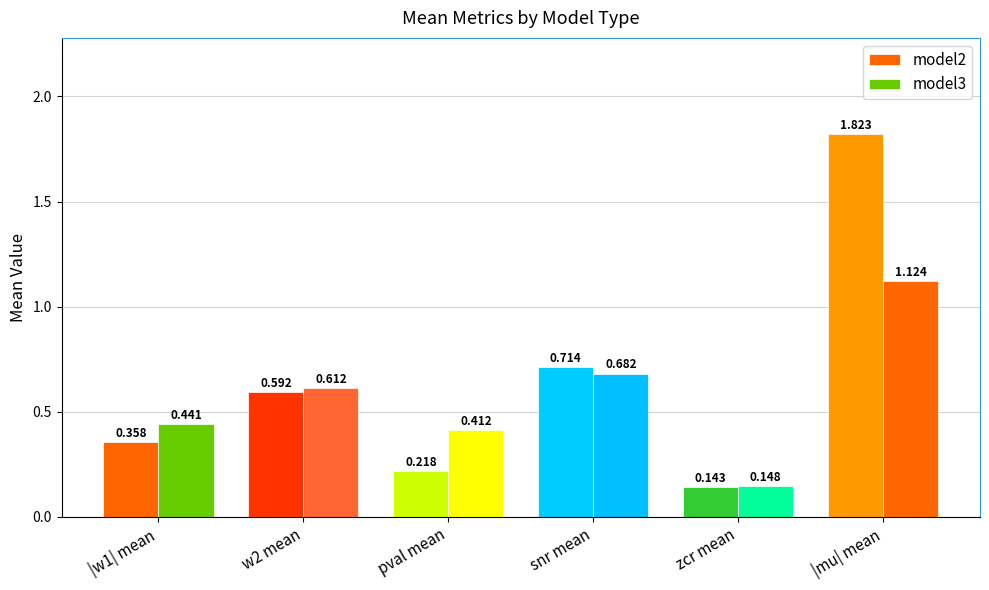

How many data points does each series have?

6